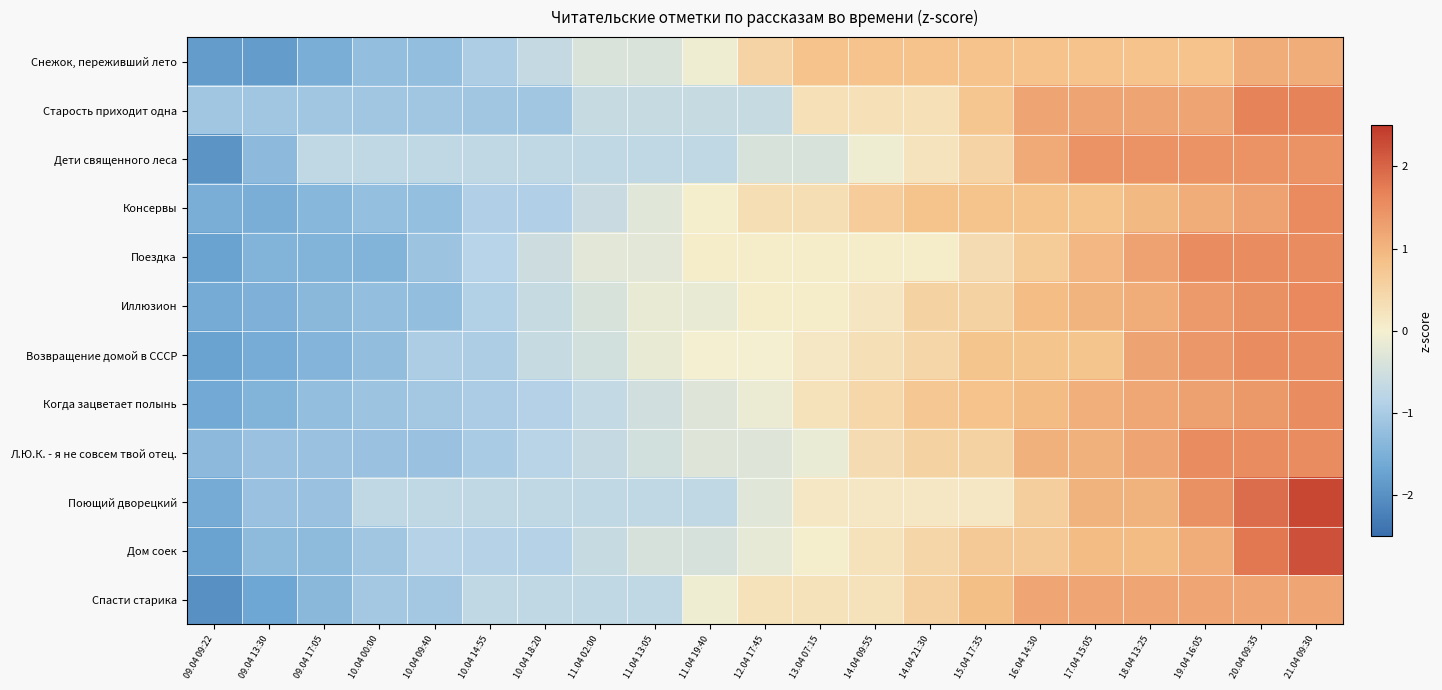

At 14.04 09:55, list the series in order from largest to smallest.

Снежок, переживший лето, Консервы, Когда зацветает полынь, Л.Ю.К. - я не совсем твой отец., Возвращение домой в СССР, Старость приходит одна, Дом соек, Спасти старика, Иллюзион, Поющий дворецкий, Поездка, Дети священного леса